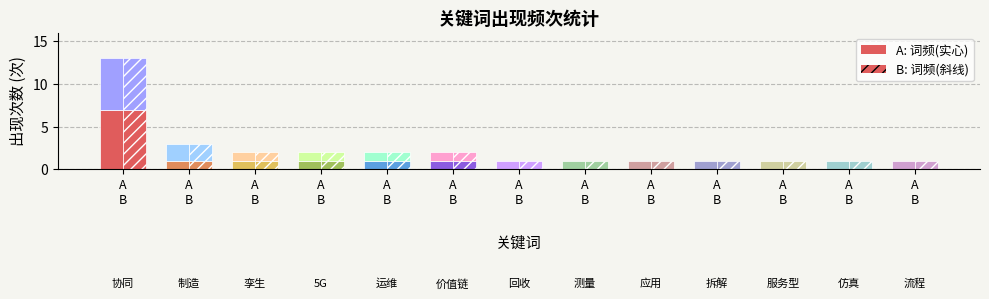

What is the sum of the values at A
B and A
B?

1